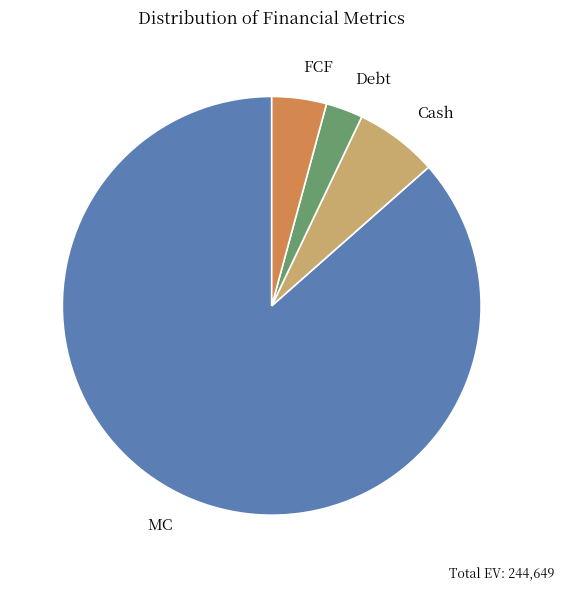

How many segments does this pie chart have?

4